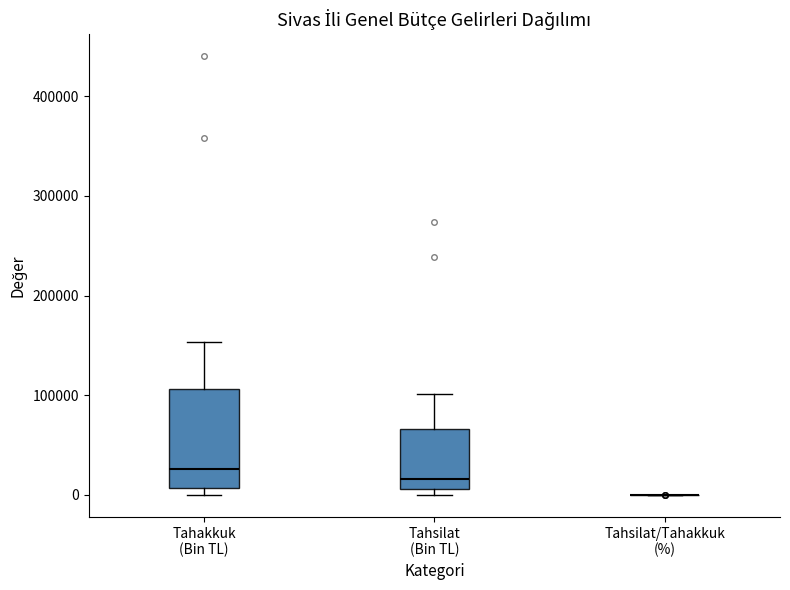

Which box is the tallest, from its lower edge to its upper edge?

Tahakkuk (Bin TL)